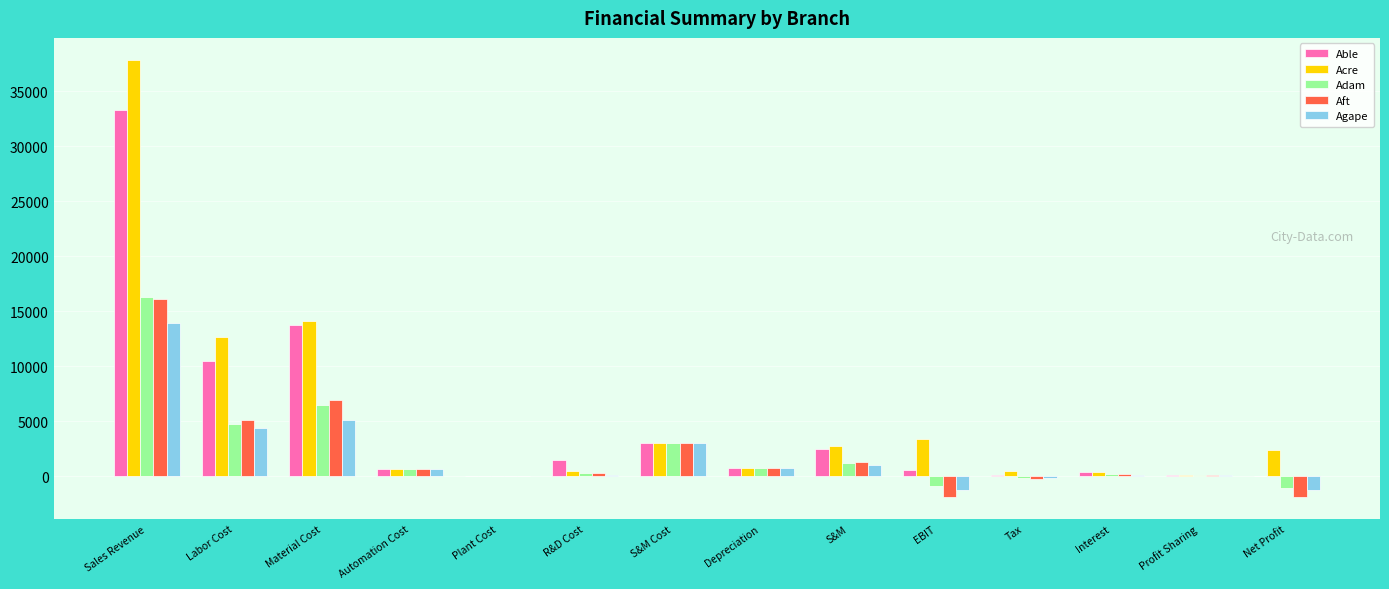

What is the average value of the Agape series?

1900.8